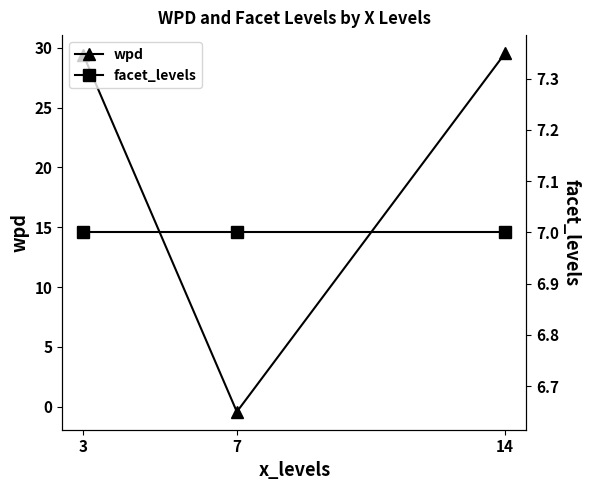

How many lines are shown in the chart?

2